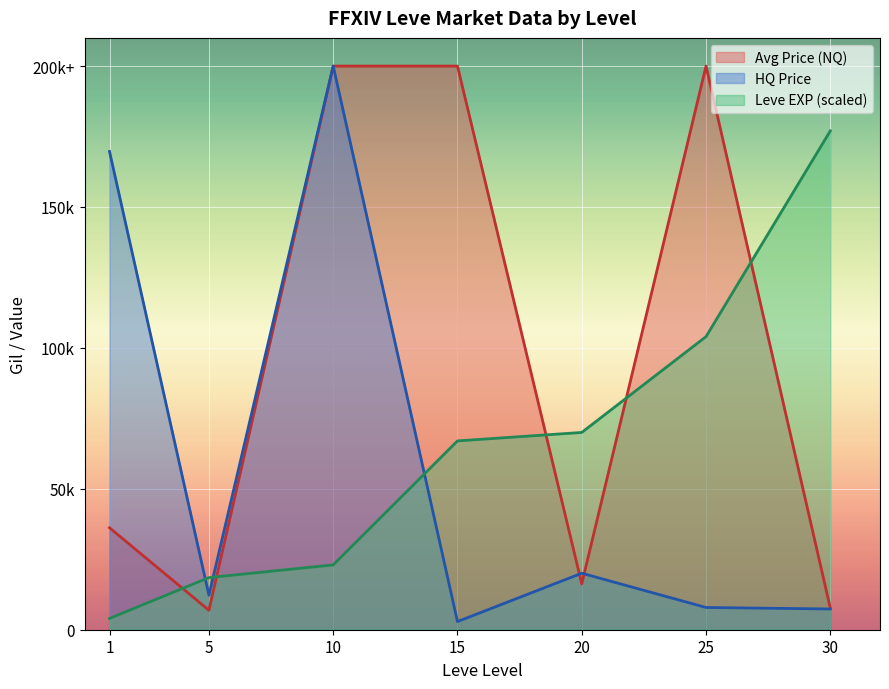

How many interior local valleys does the HQ Price line series have?

2